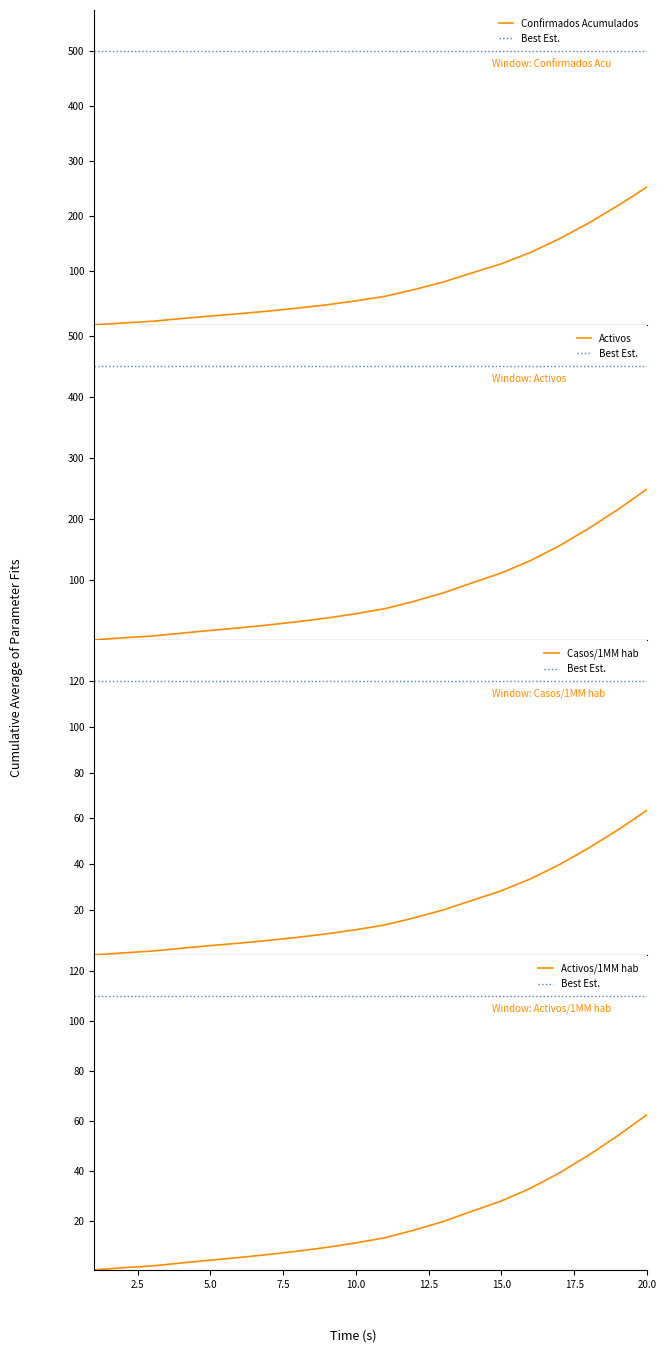

What is the difference between the second highest and second lowest values in the Activos series?

210.4